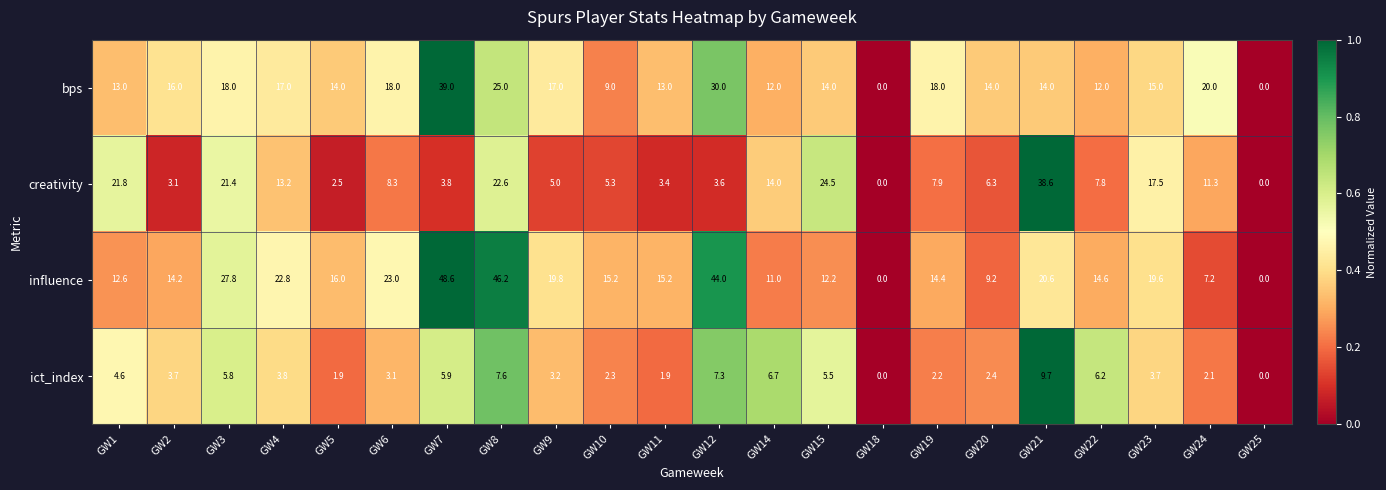

Count the number of categories in the chart.

22